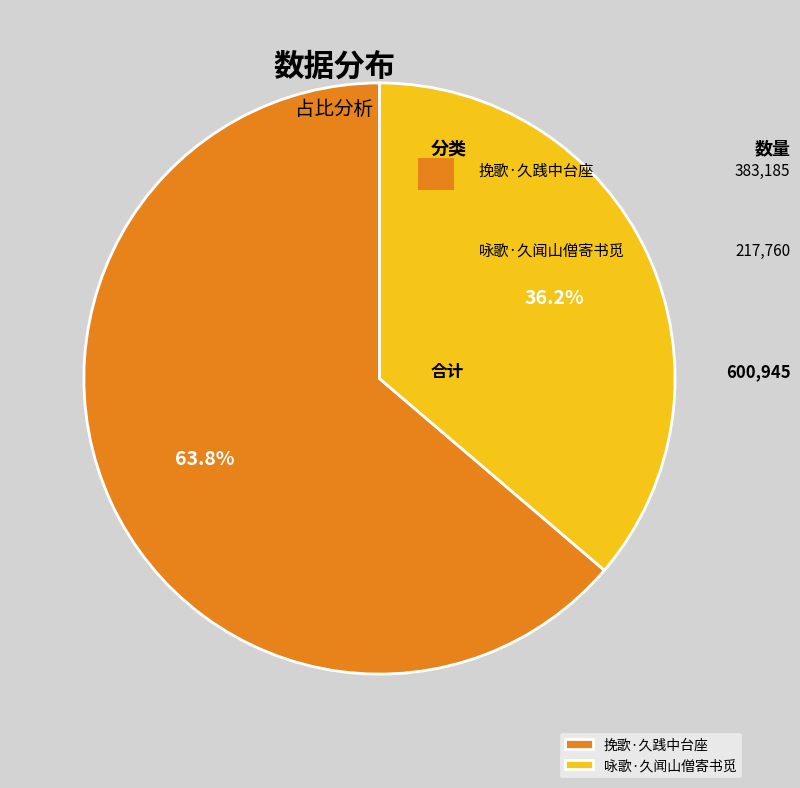

Count the number of slices in the pie.

2